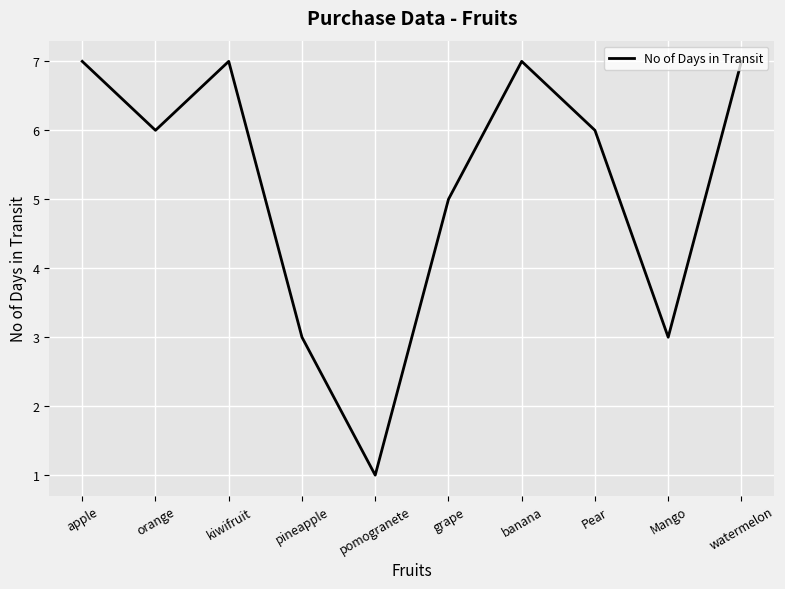

Reading left to right, transcribe all the data shown in this chart.

apple=7	orange=6	kiwifruit=7	pineapple=3	pomogranete=1	grape=5	banana=7	Pear=6	Mango=3	watermelon=7